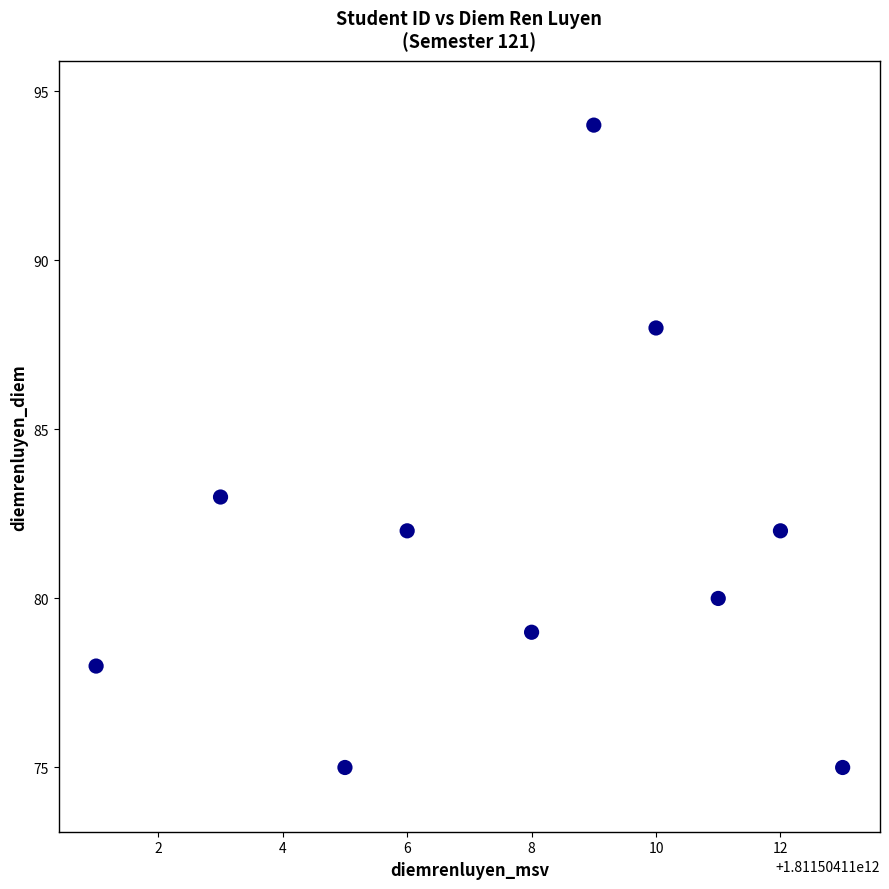

What Y value in the scatter plot is closest to 84?

83